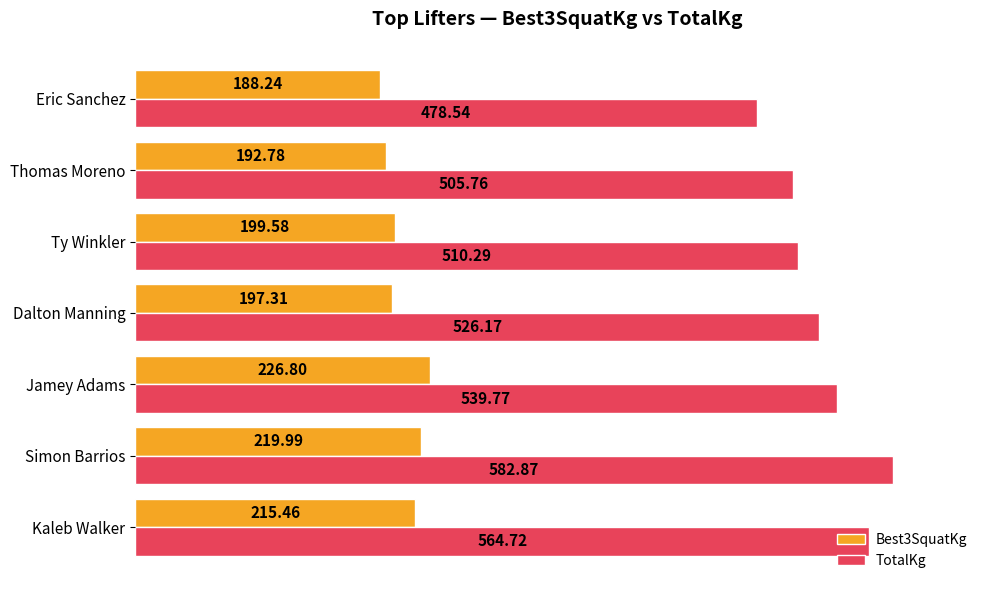

Where is TotalKg nearest to the value 530?

Dalton Manning